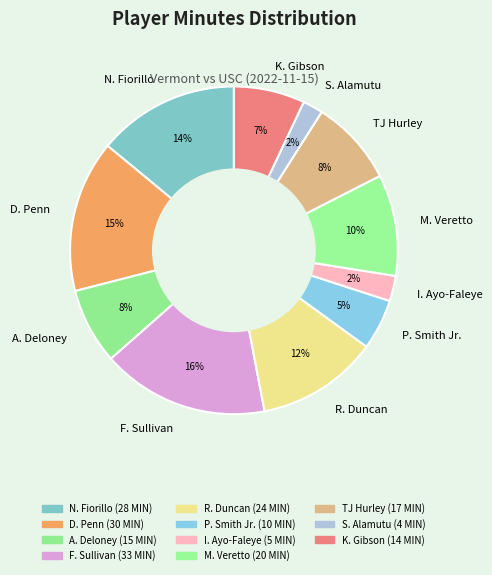

Is it true that S. Alamutu is 2% of the pie?

True